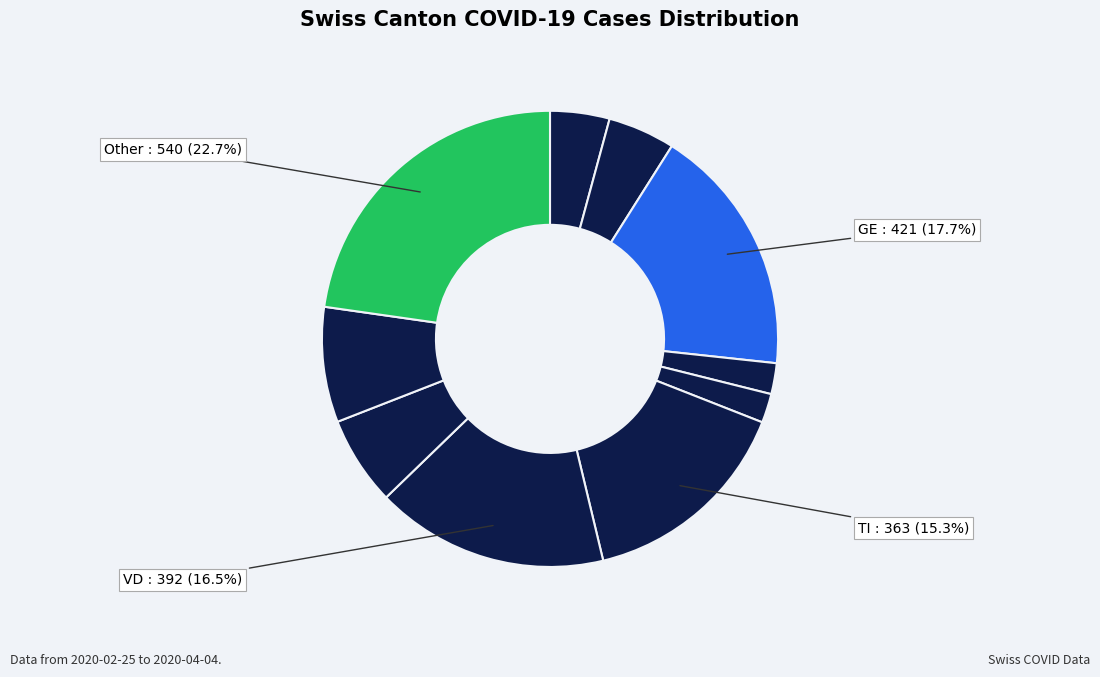

Count the number of slices in the pie.

10